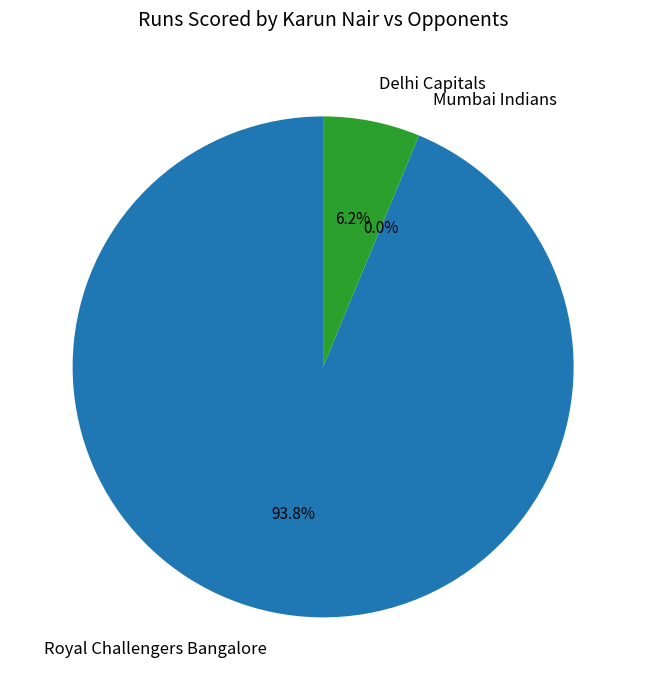

To the nearest percent, what portion does Royal Challengers Bangalore represent?

94%